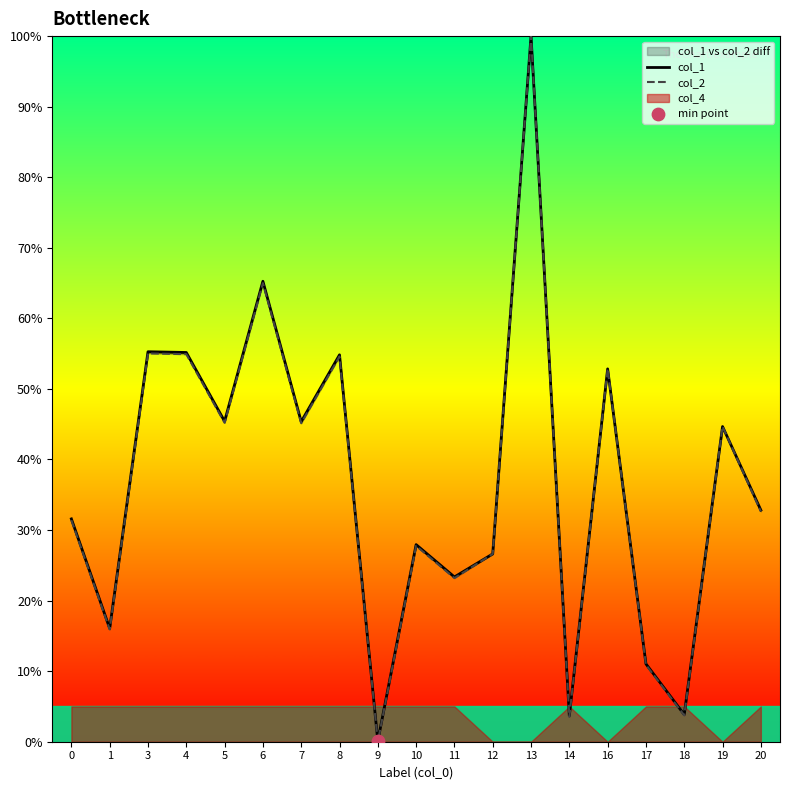

Which series reaches the maximum Y coordinate?

col_1